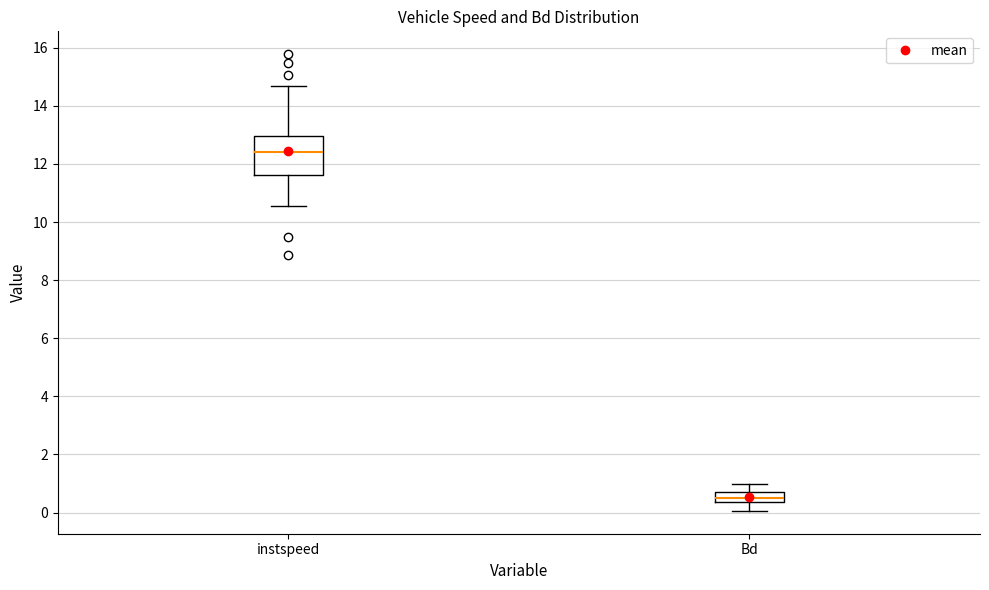

Comparing the boxes themselves (not the whiskers), which one is the tallest?

instspeed